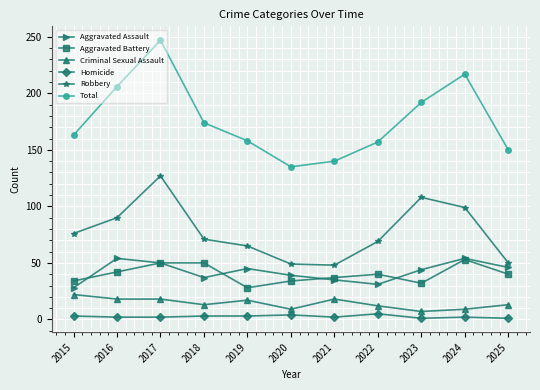

What is the value of the Robbery point at the 5th from the left?

65